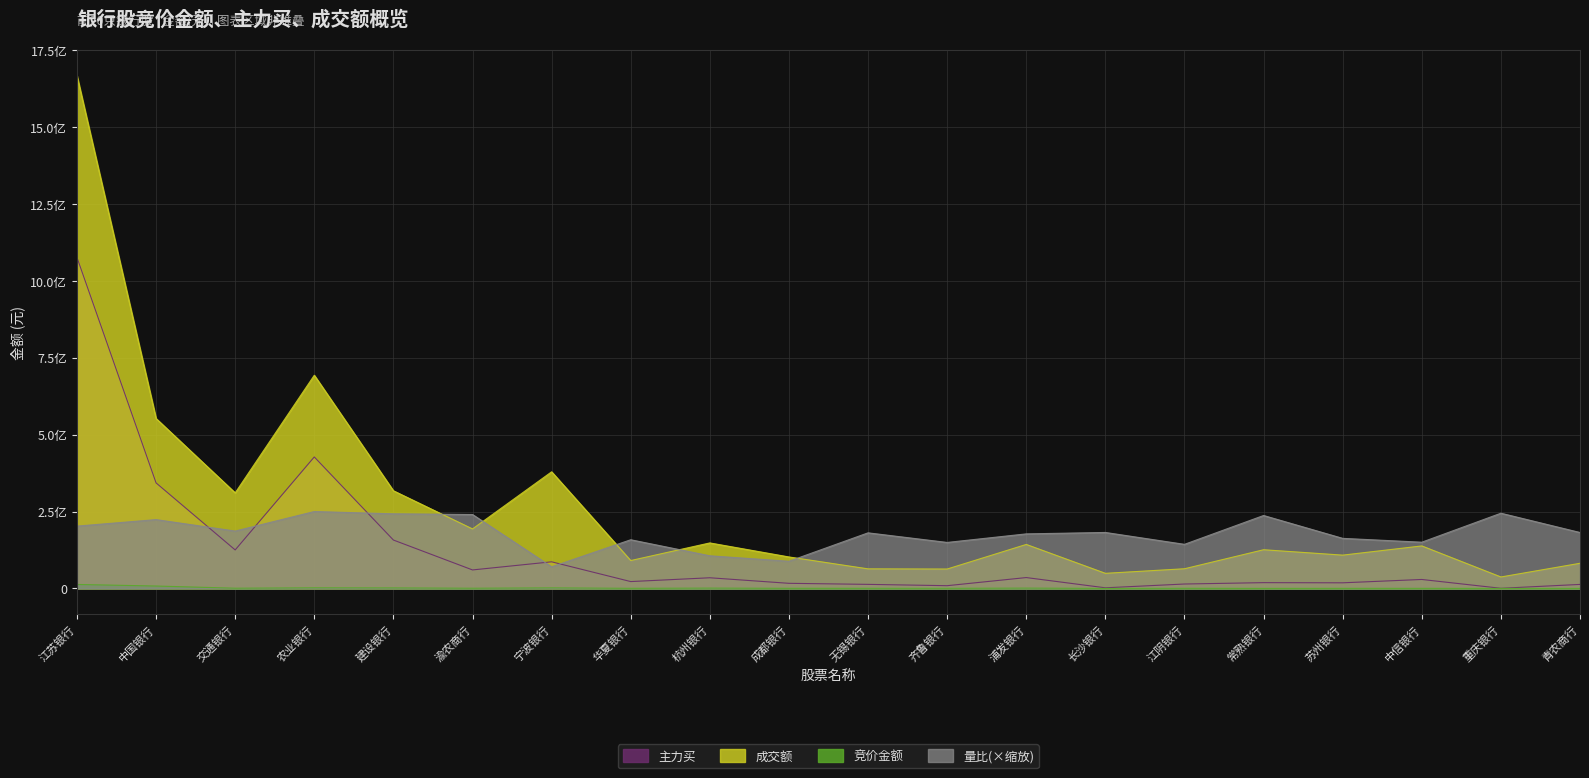

At which category does the chart reach its peak across all series?

江苏银行